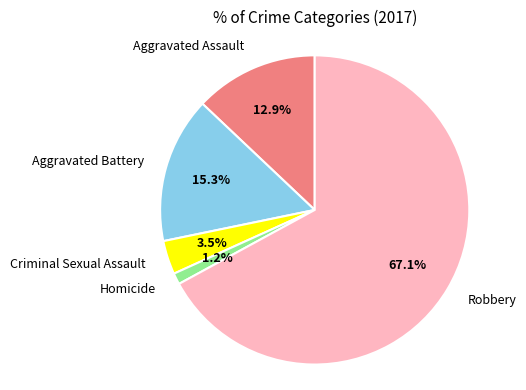

Count the number of slices in the pie.

5